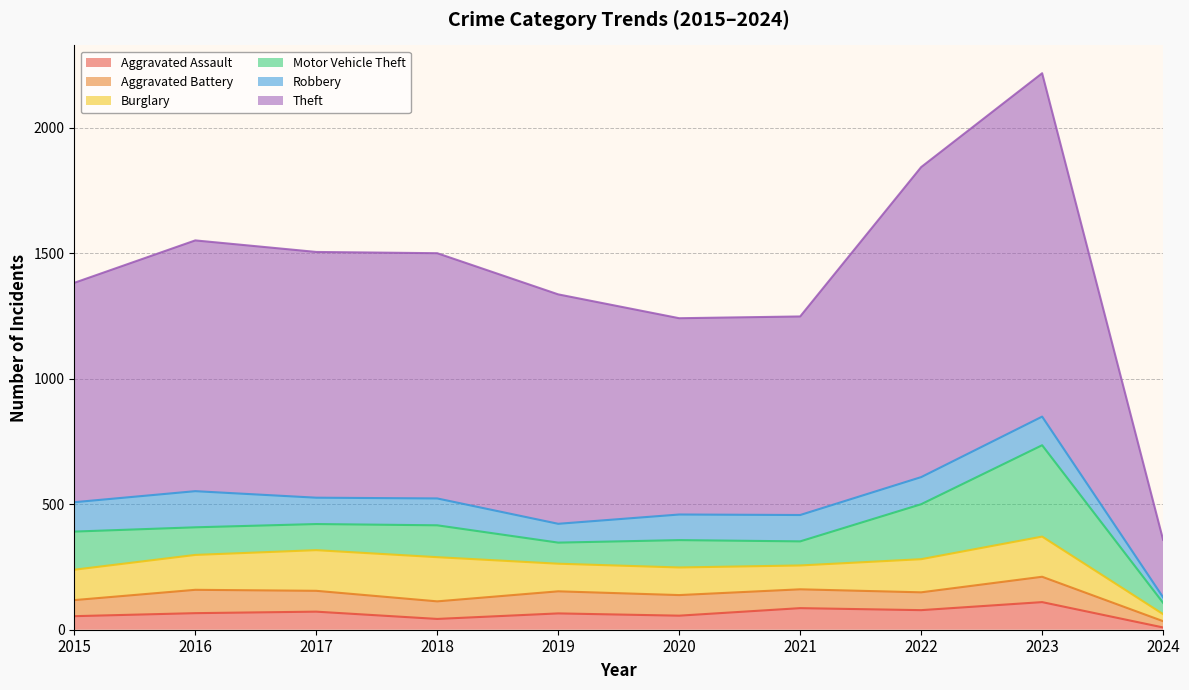

Reading left to right, transcribe all the data shown in this chart.

Aggravated Assault: 2015=54	2016=66	2017=72	2018=43	2019=65	2020=56	2021=86	2022=78	2023=110	2024=9
Aggravated Battery: 2015=64	2016=93	2017=83	2018=70	2019=88	2020=82	2021=75	2022=71	2023=101	2024=25
Burglary: 2015=121	2016=139	2017=162	2018=176	2019=110	2020=110	2021=95	2022=132	2023=160	2024=28
Motor Vehicle Theft: 2015=152	2016=110	2017=104	2018=127	2019=84	2020=109	2021=96	2022=219	2023=364	2024=45
Robbery: 2015=117	2016=144	2017=105	2018=107	2019=75	2020=102	2021=105	2022=108	2023=114	2024=22
Theft: 2015=874	2016=999	2017=979	2018=977	2019=914	2020=782	2021=791	2022=1235	2023=1368	2024=229